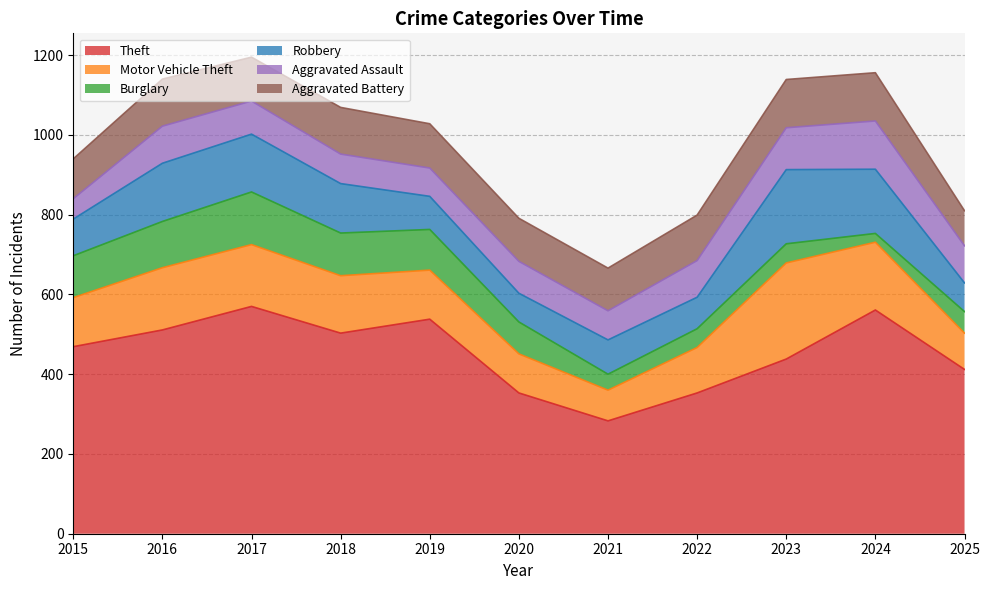

At how many categories does at least one series exceed 42?

11